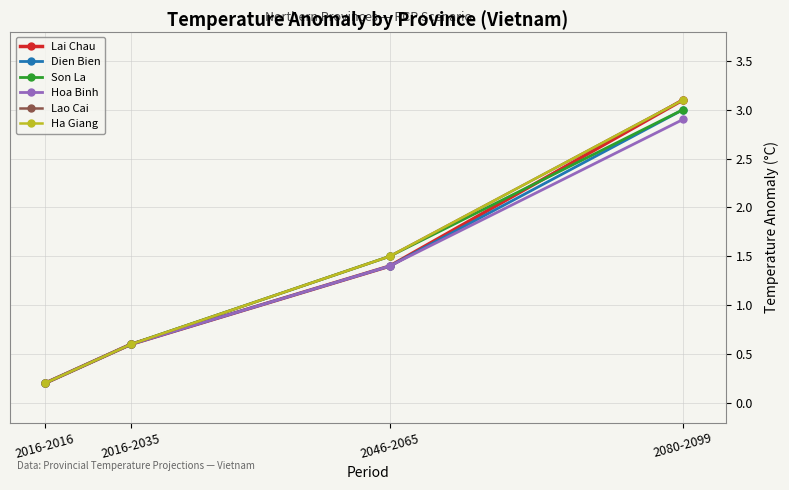

True or false: Dien Bien and Ha Giang cross at least once.

False